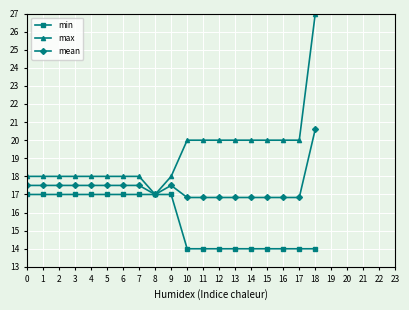

Which series changed the most between 5 and 15?

min